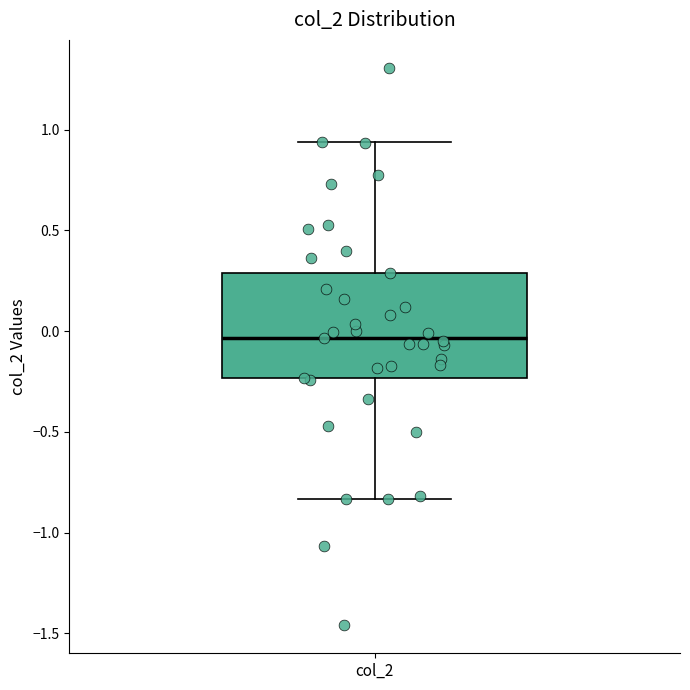

Read this box plot against the y-axis: the position of the median line, the range covered by the box, and the ends of both whiskers. The values are not printed on the chart, so give them approximately, as read against the axis.

median -0.05, box -0.25 to 0.30, whiskers -0.85 to 0.95